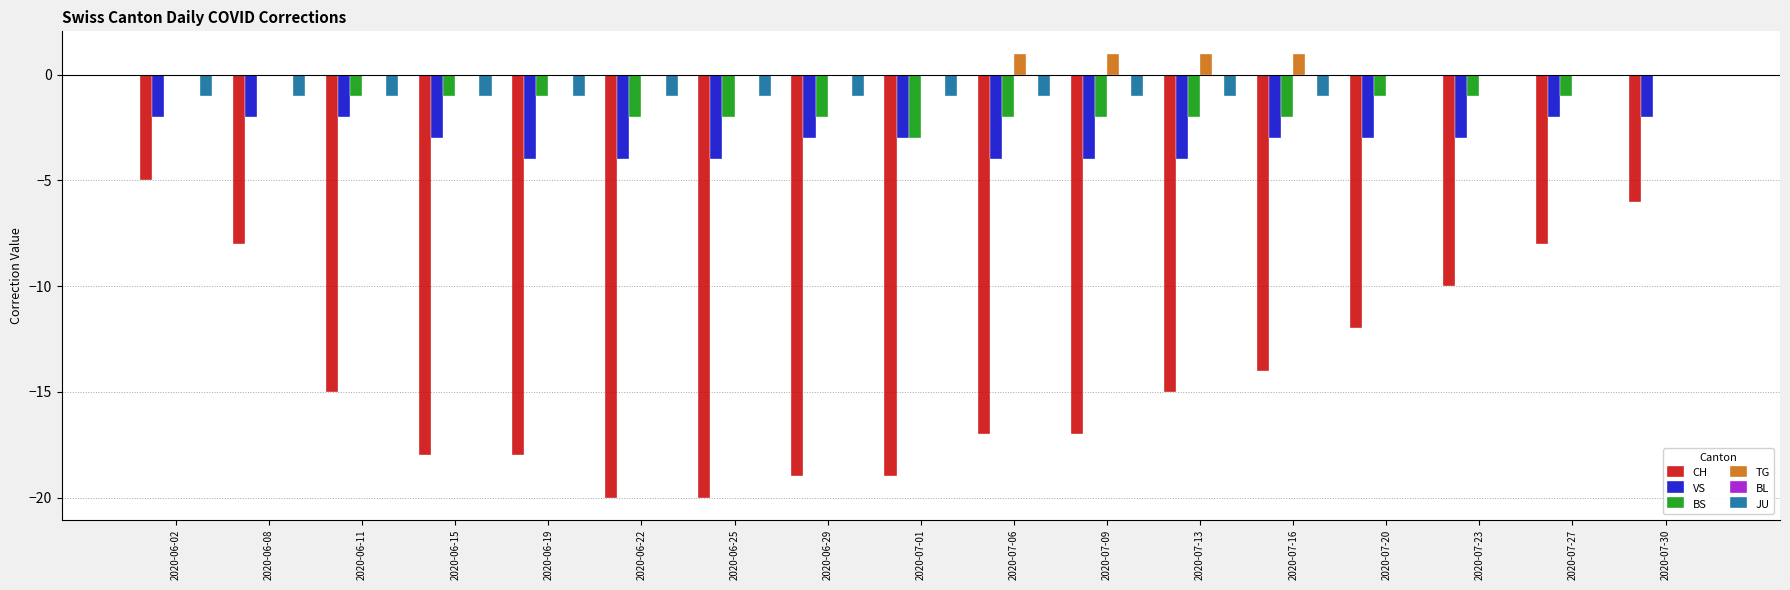

Which series has the largest total across all categories?

TG